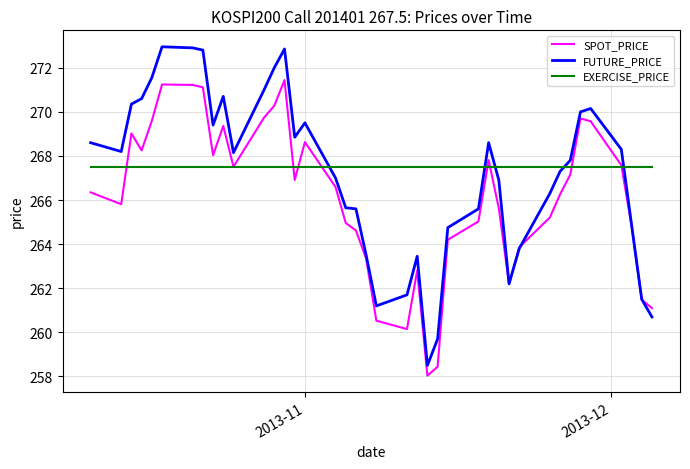

What is the minimum value for EXERCISE_PRICE?

267.5